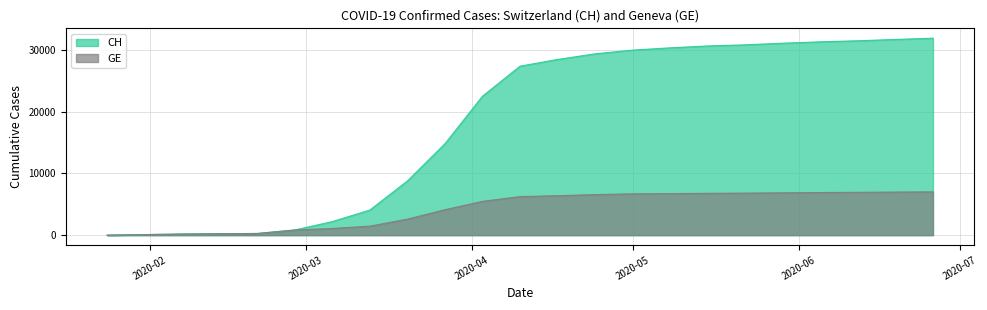

What is the sum of the CH values at 2020-01-31 and 2020-04-03?

22634